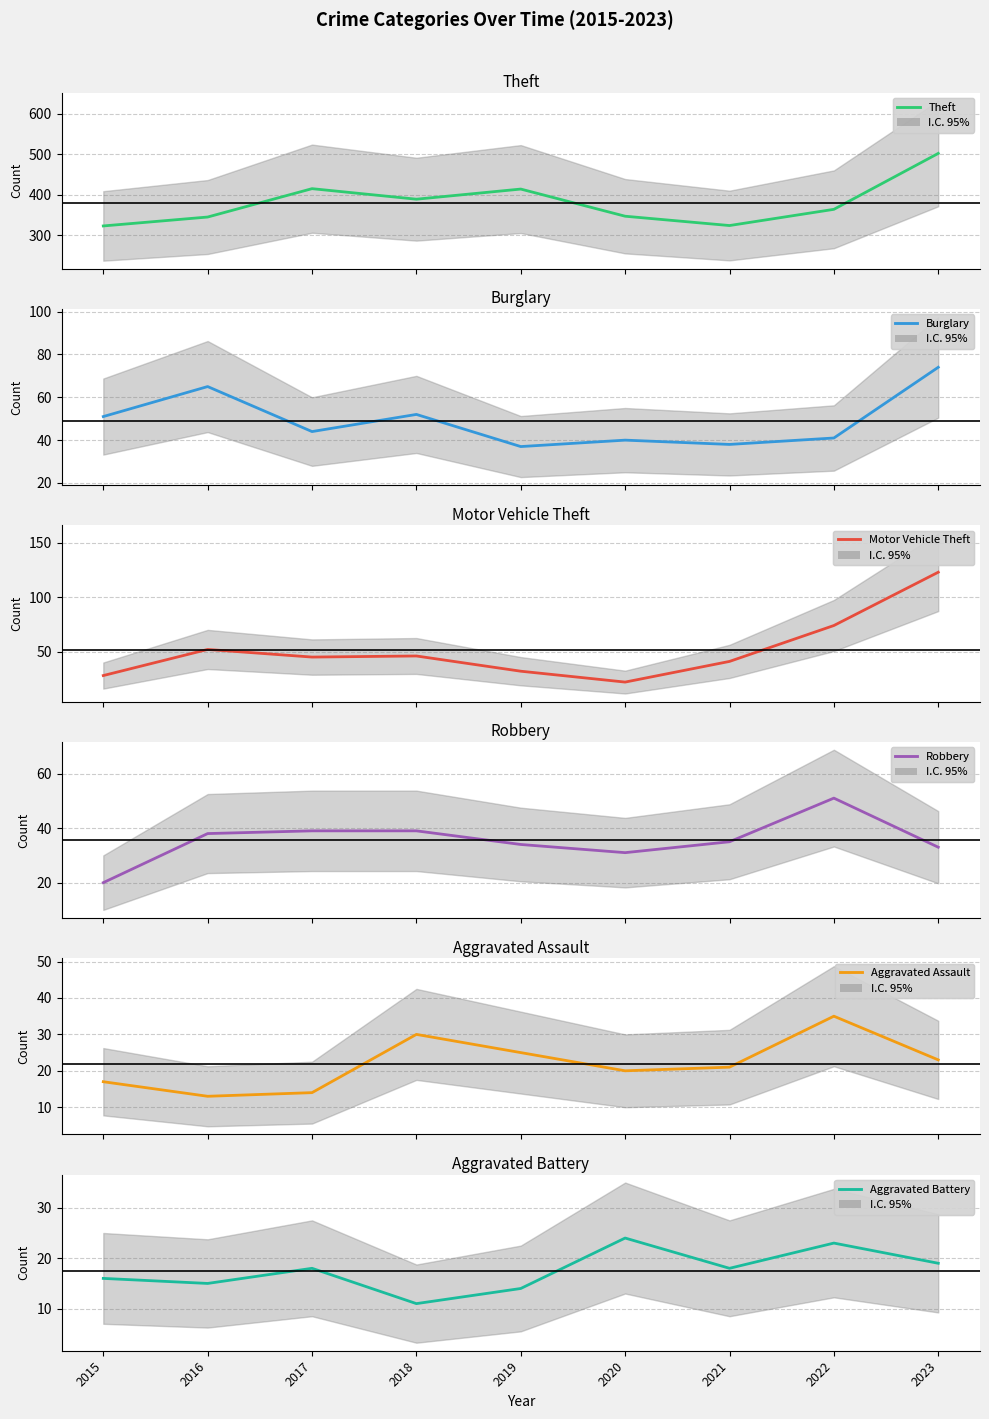

How many interior local peaks does the Aggravated Assault series have?

2